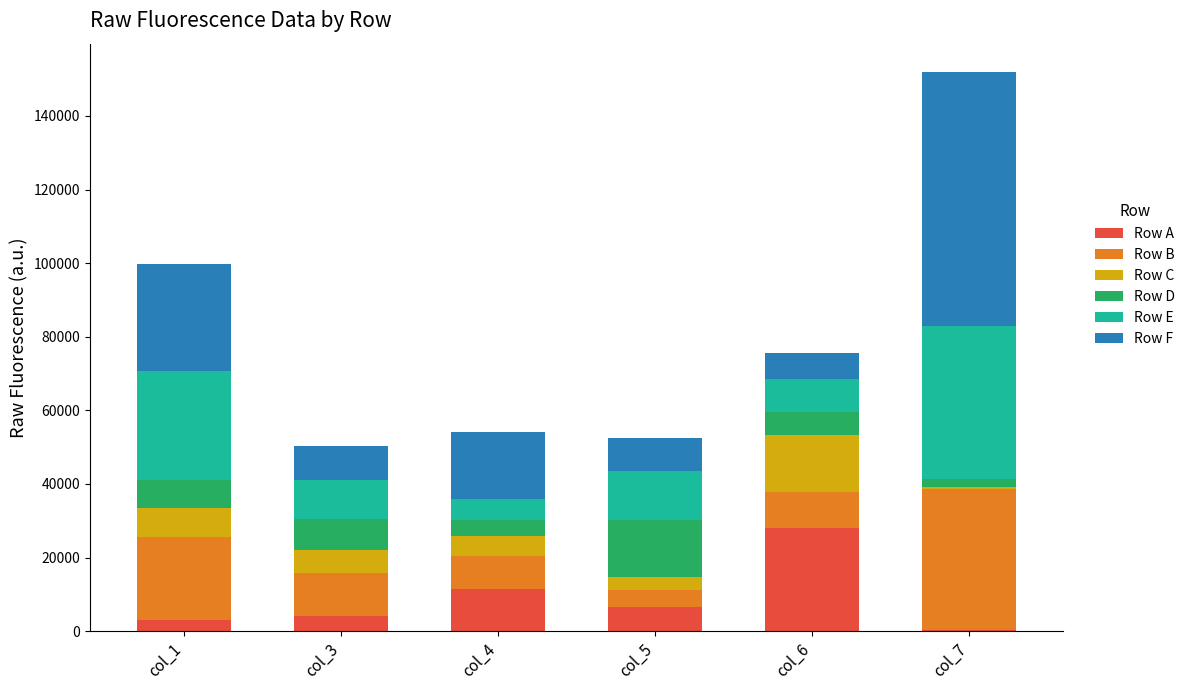

At which category is the sum across all series the highest?

col_7